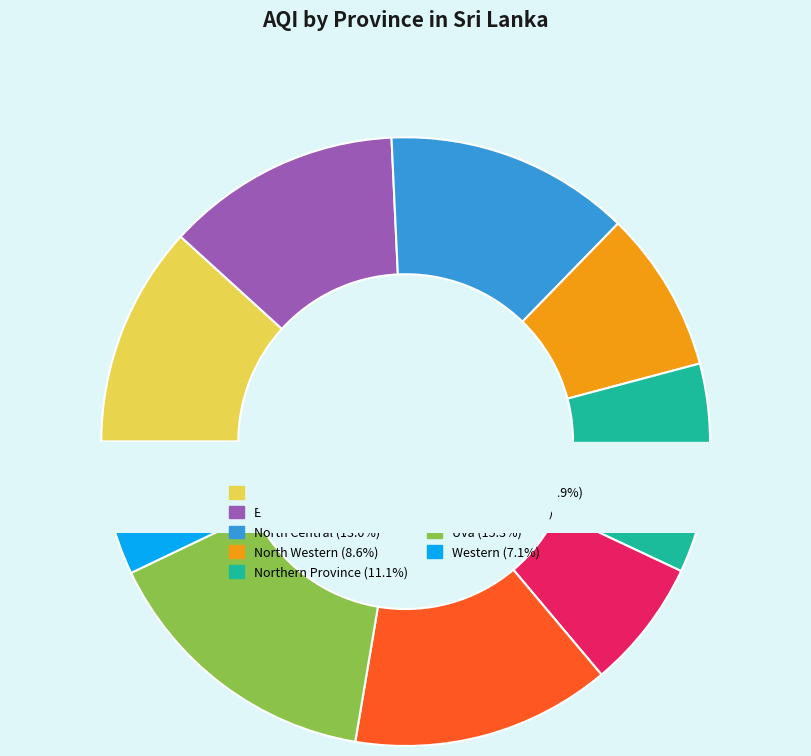

Which category has the smallest portion of the pie?

Sabaragamuwa